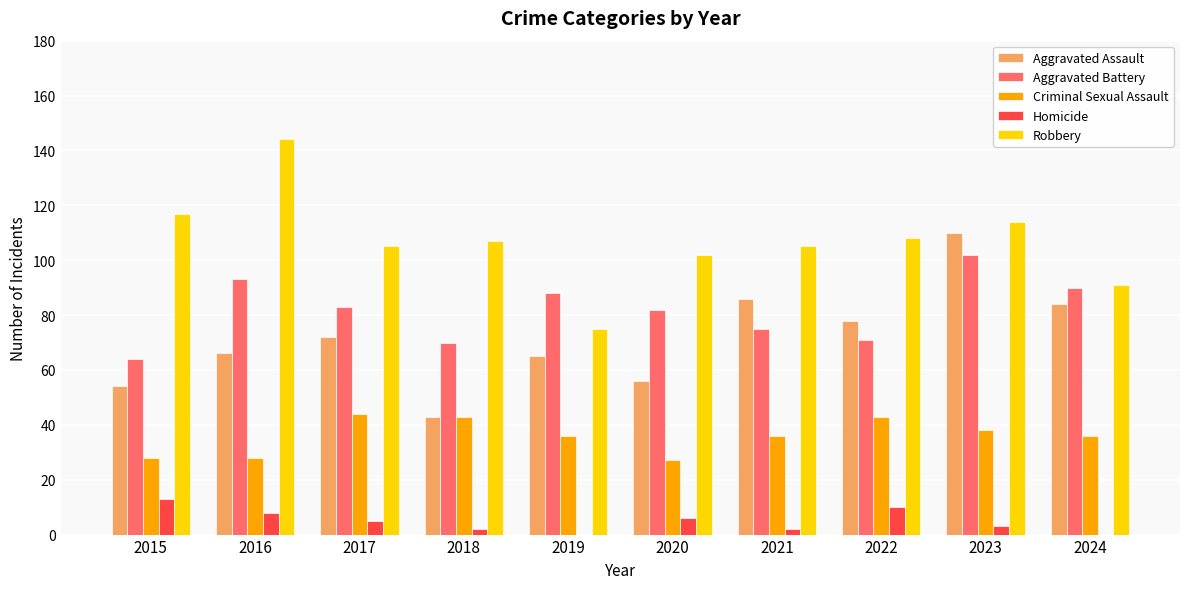

Which series changed the most between 2020 and 2023?

Aggravated Assault